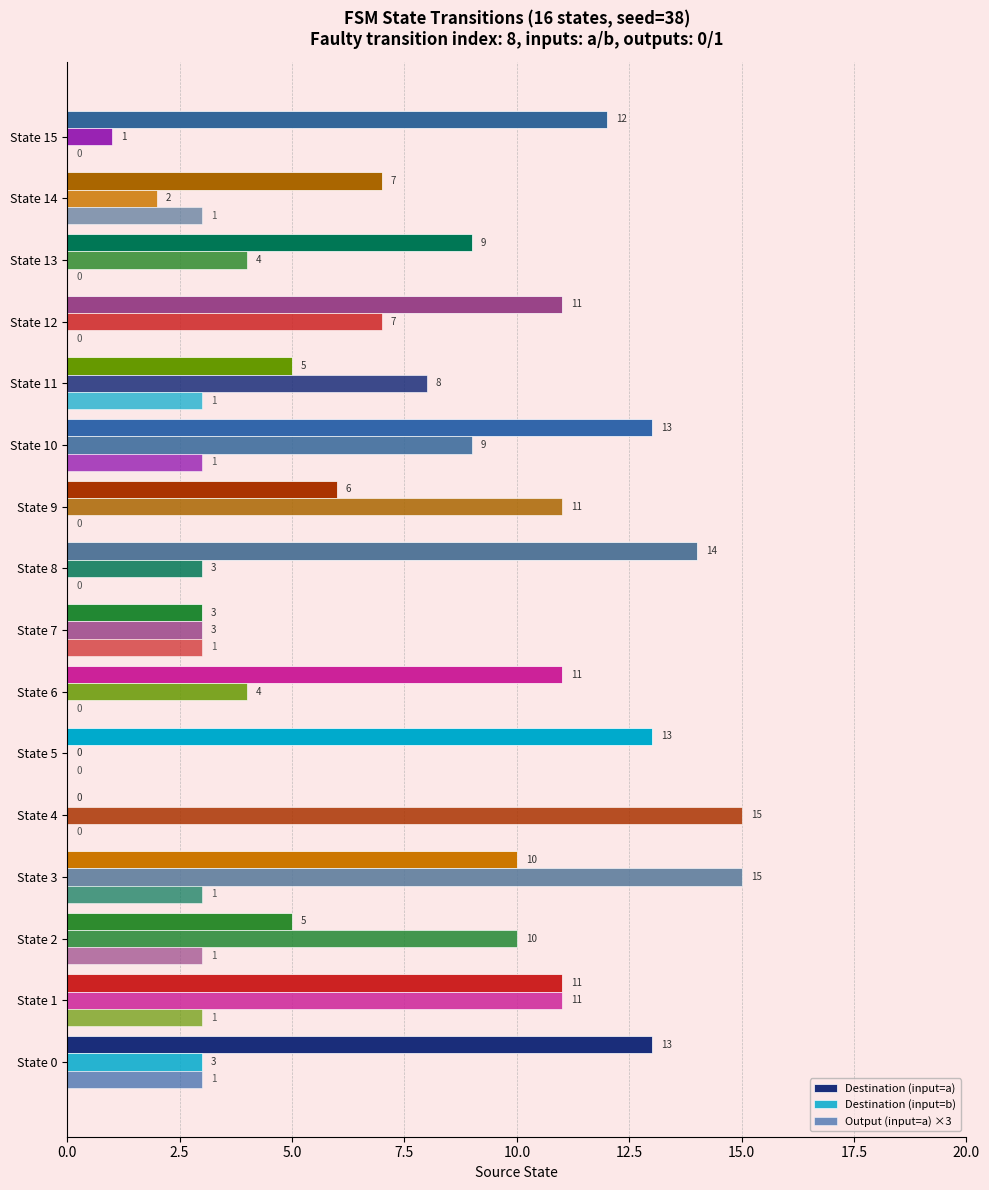

What is the value of the Output (input=a) ×3 bar at the 3rd from the left?

3